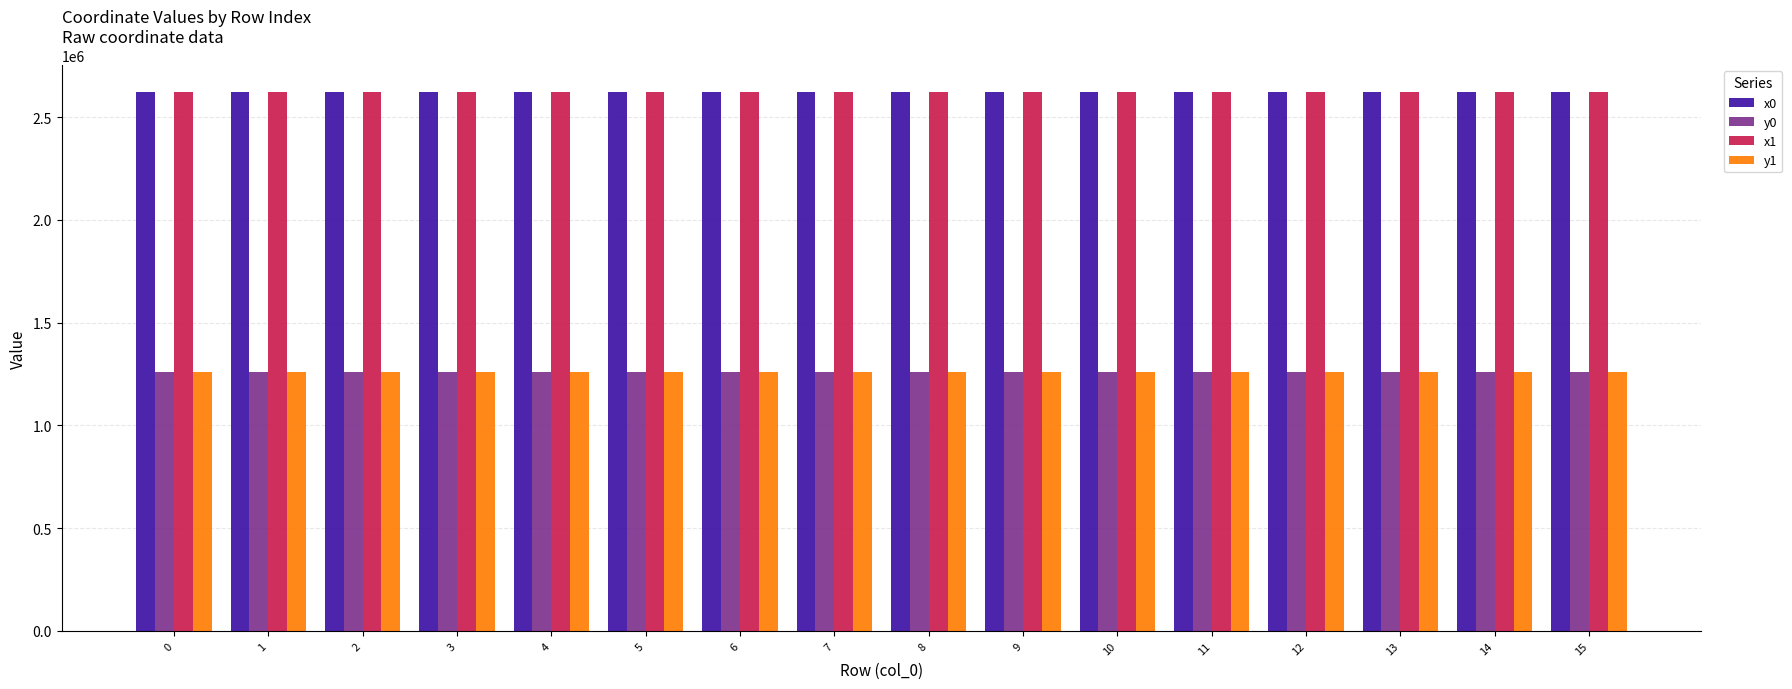

What is the value of the x1 bar at the 12th from the left?

2621774.1